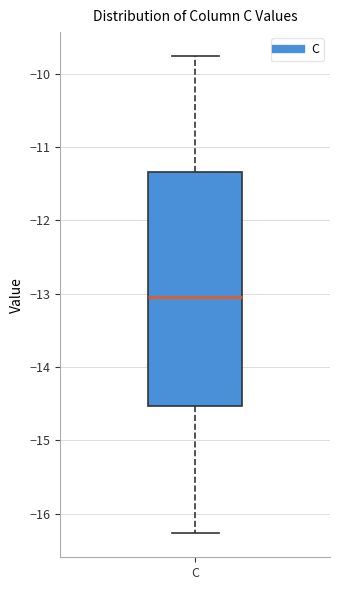

Read this box plot against the y-axis: the position of the median line, the range covered by the box, and the ends of both whiskers. The values are not printed on the chart, so give them approximately, as read against the axis.

median -13.0, box -14.5 to -11.3, whiskers -16.3 to -9.8